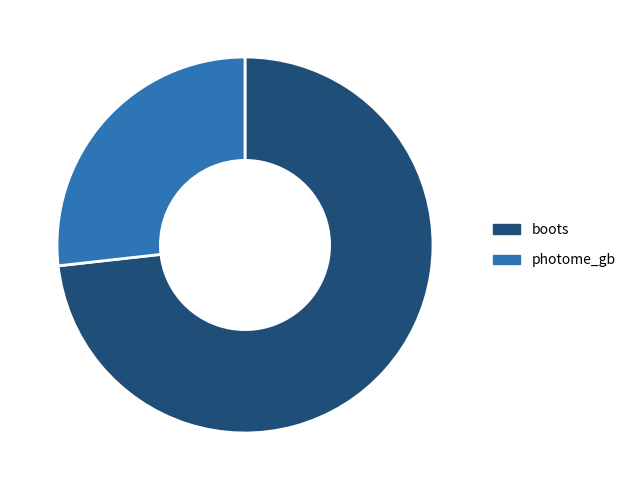

Approximately how many times larger is the value at photome_gb compared to boots?

0.4